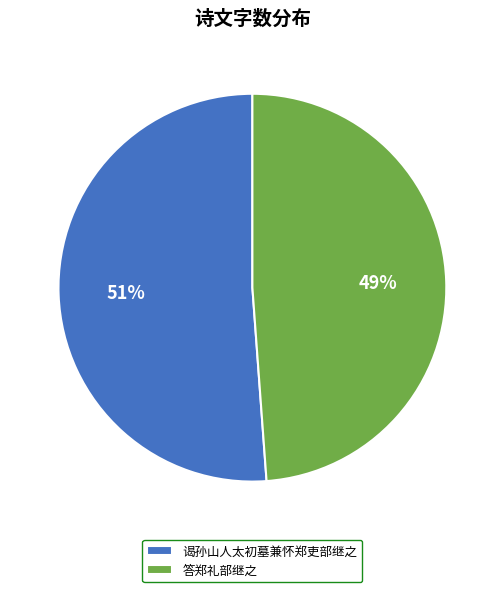

Do 答郑礼部继之 and 谒孙山人太初墓兼怀郑吏部继之 together represent more than half of the pie?

Yes